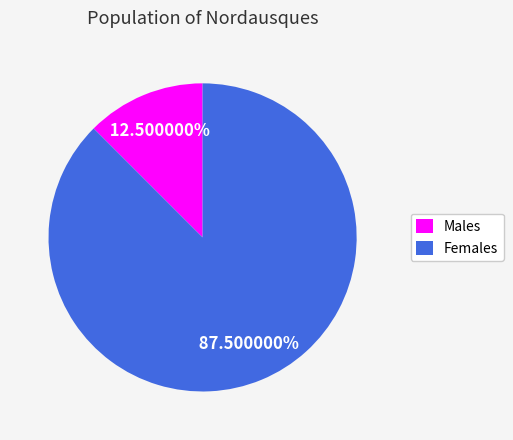

Between Males and Females, which is larger?

Females